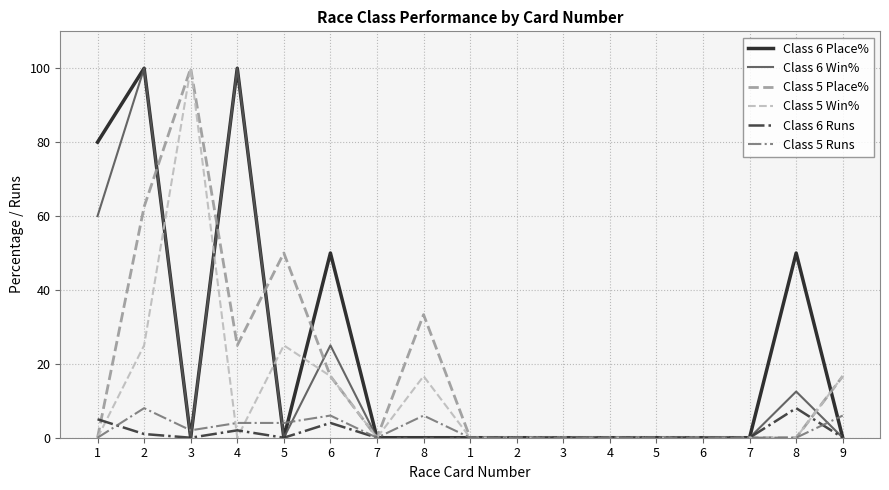

Does the chart have visible grid lines?

Yes